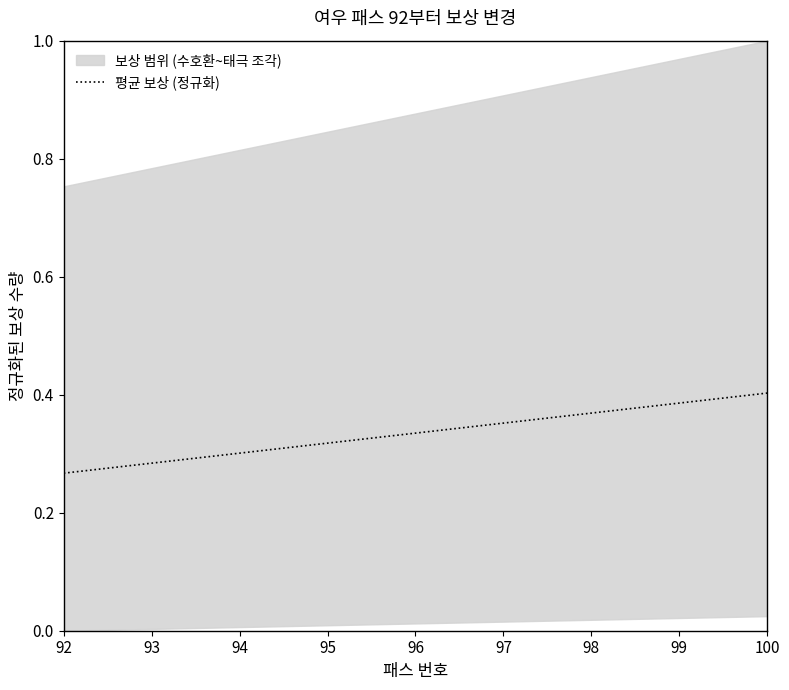

Is it true that 평균 보상 (정규화) equals 0.4 at 93?

False